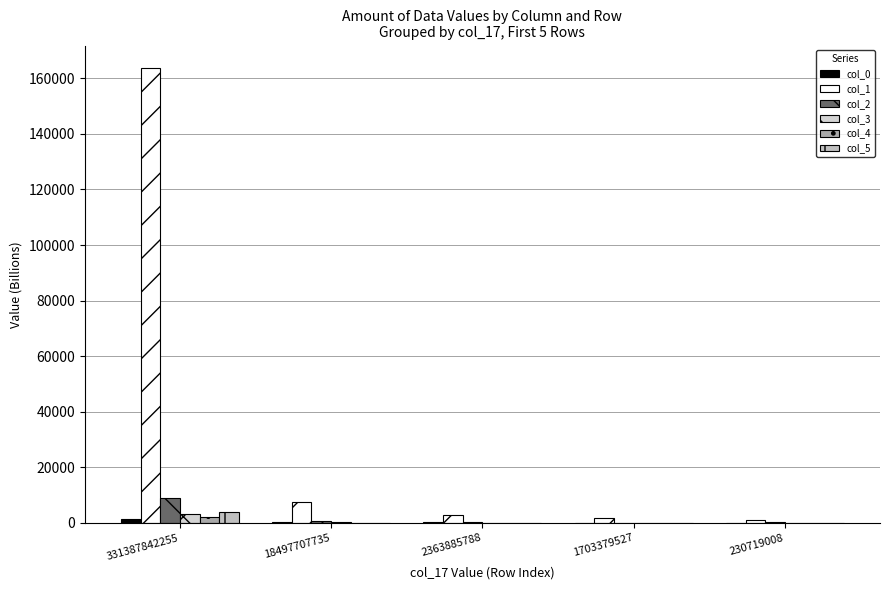

Are the bars horizontal?

No